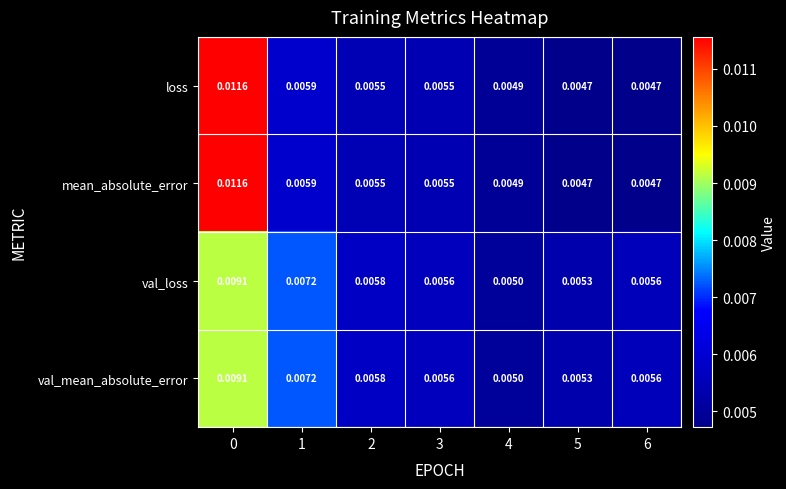

Is the value of loss at 2 greater than the value of val_mean_absolute_error at 5?

Yes